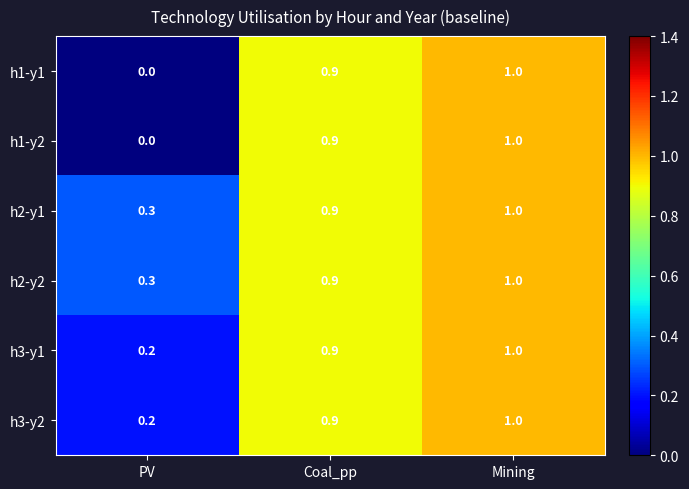

How many data points does each series have?

3